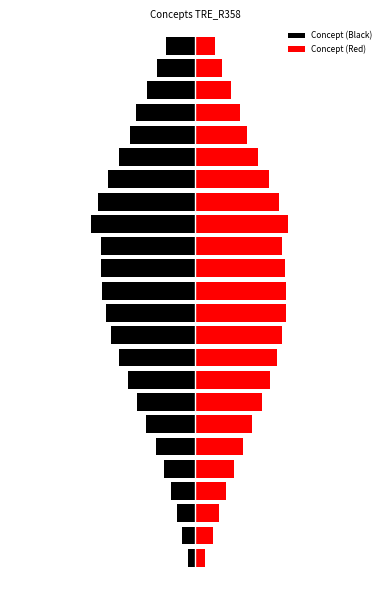

What is the highest value of the Concept (Black) series?

-4.7